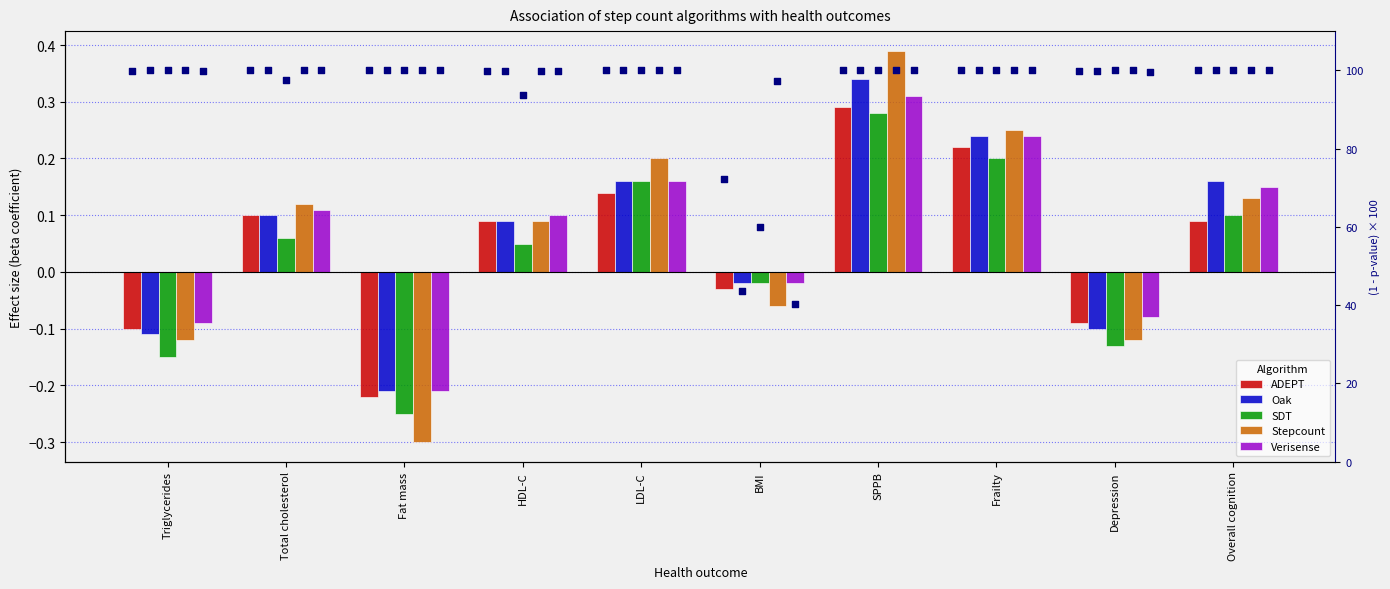

At how many categories does at least one series exceed 10?

10